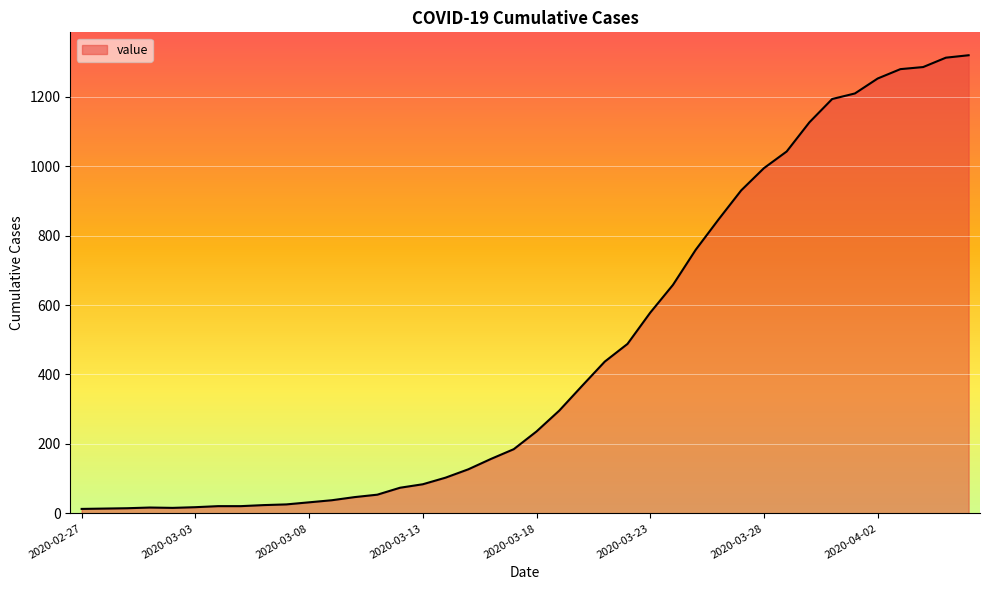

What is the maximum value shown in the chart?

1319